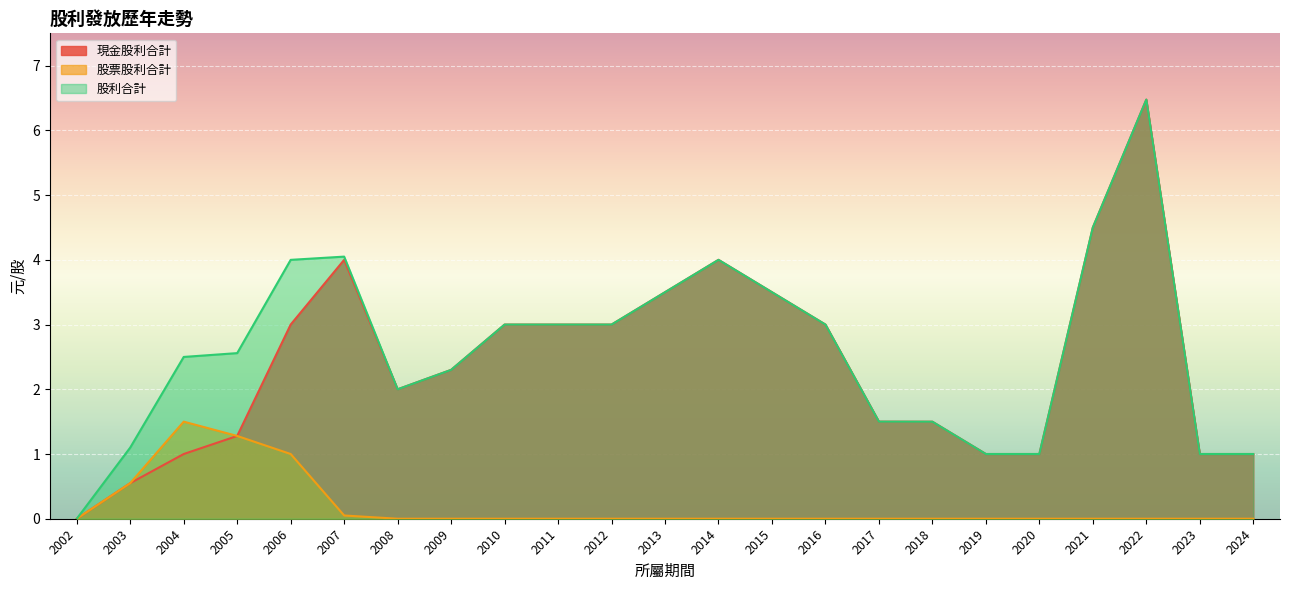

True or false: 現金股利合計 and 股利合計 cross at least once.

False